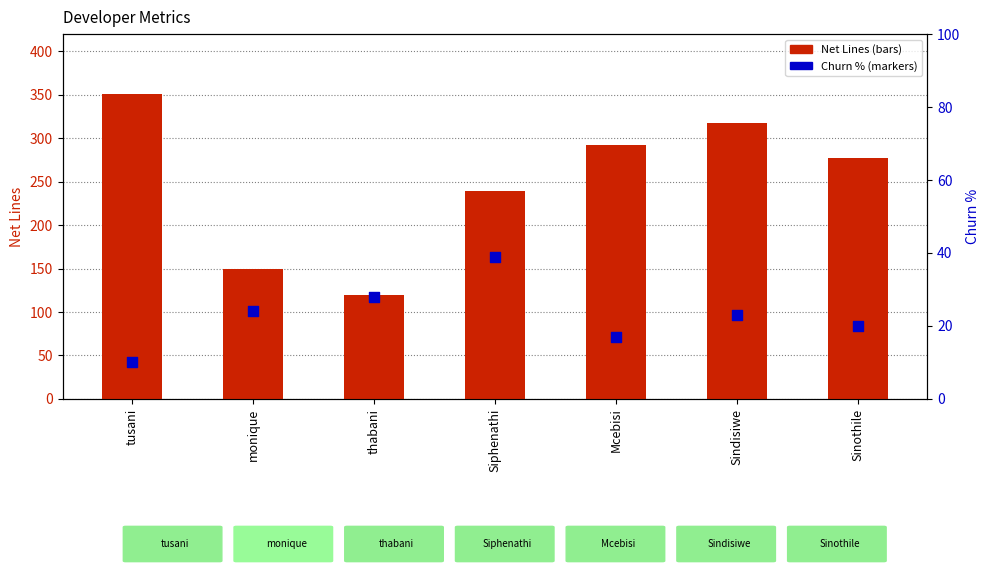

Which series contains the highest Y value?

Net Lines